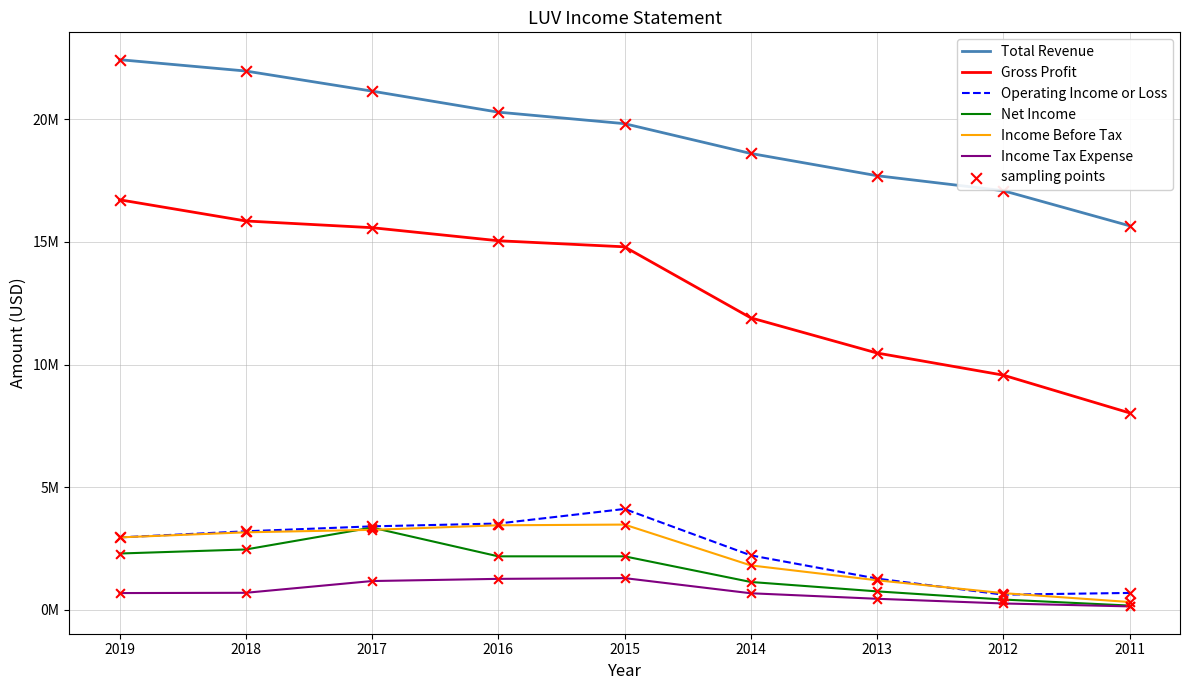

What is the total value across all series at 2017?

47933000